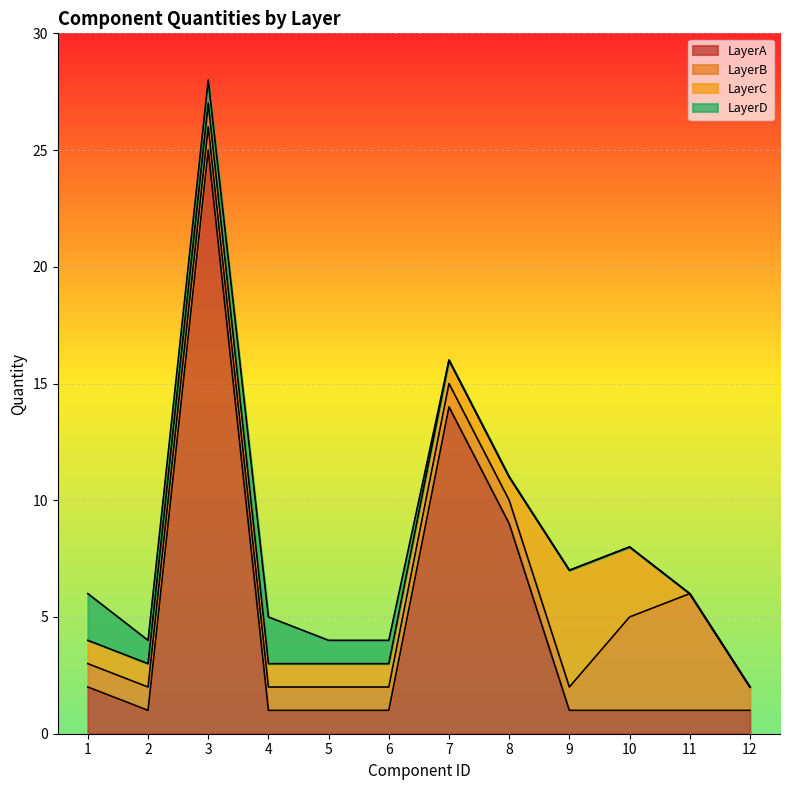

What is the sum of the LayerD values at 1 and 12?

2